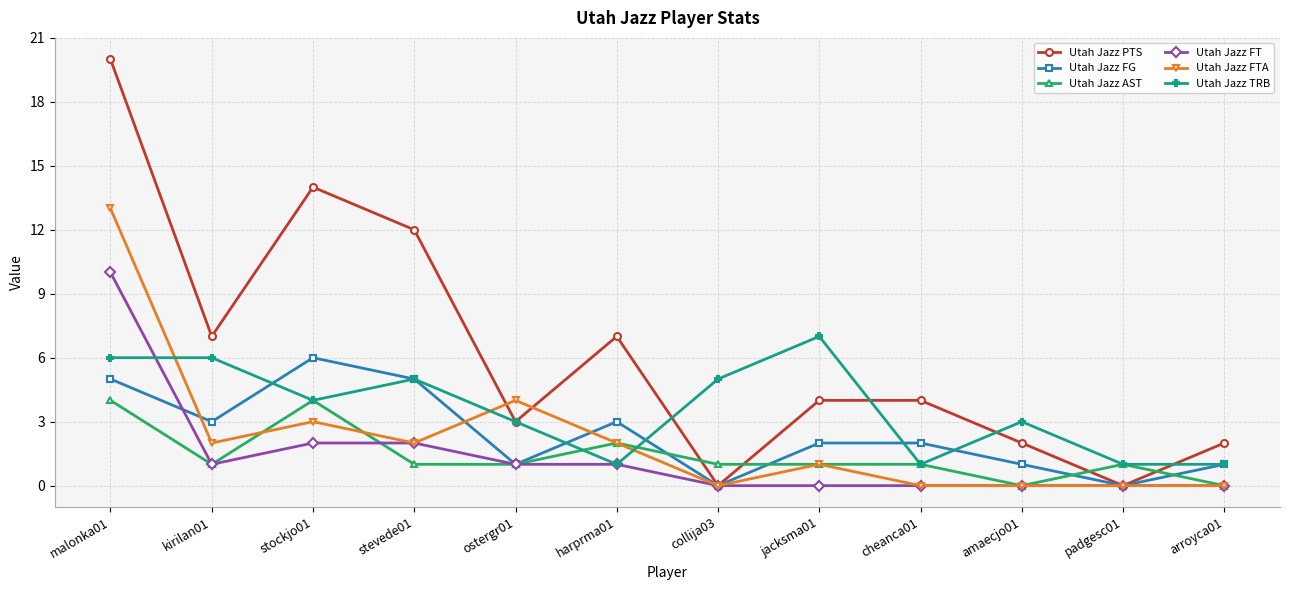

What is the difference between the maximum and minimum values in the Utah Jazz FG series?

6